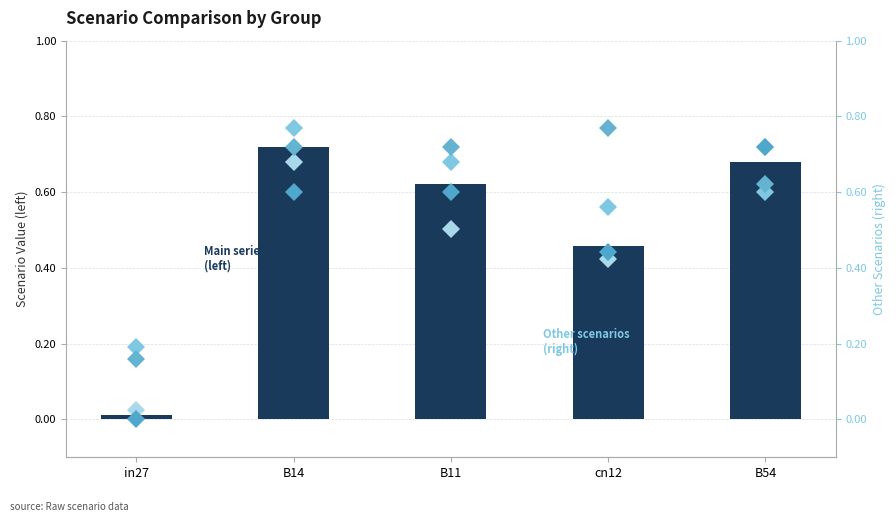

What is the sum of all job341_scenario3_650 values?

3.0